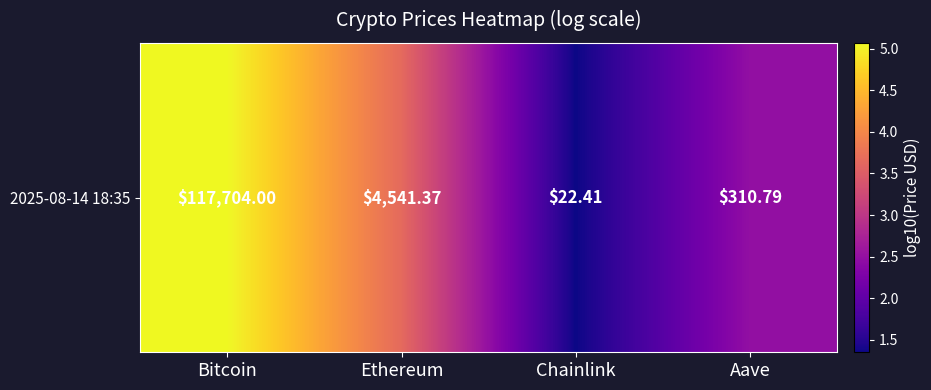

What is the approximate value at Aave?

2.5